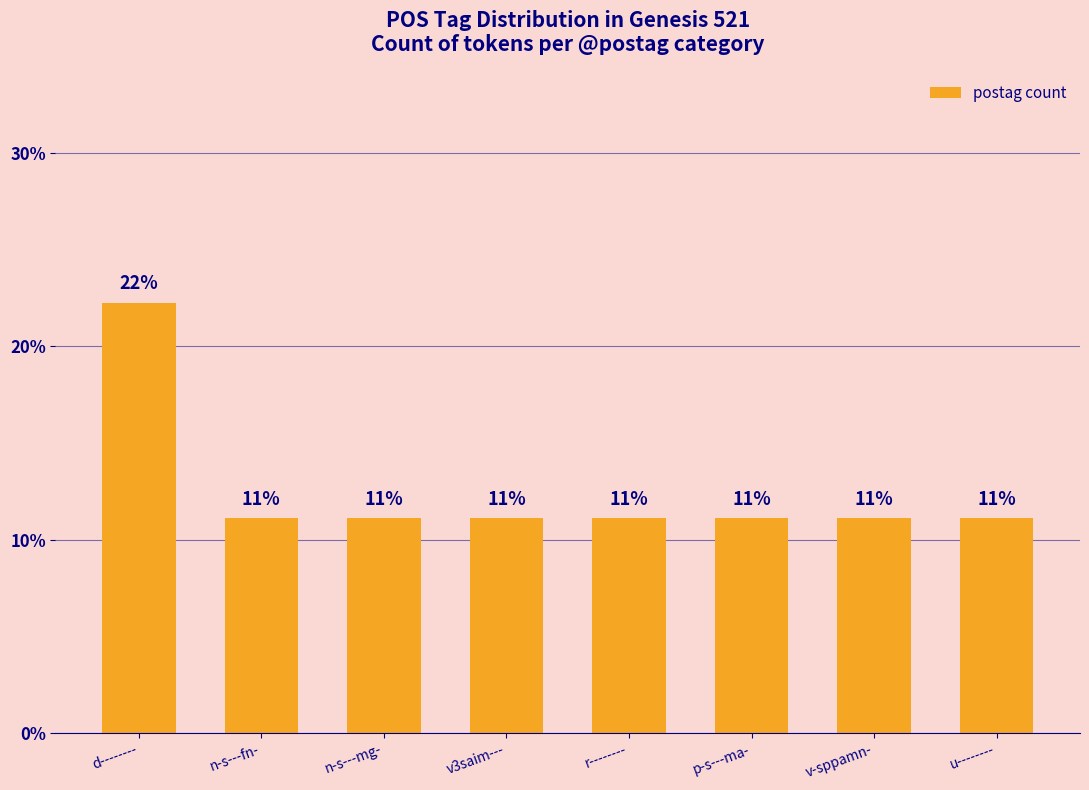

Which label corresponds to the smallest value in the chart?

n-s---fn-